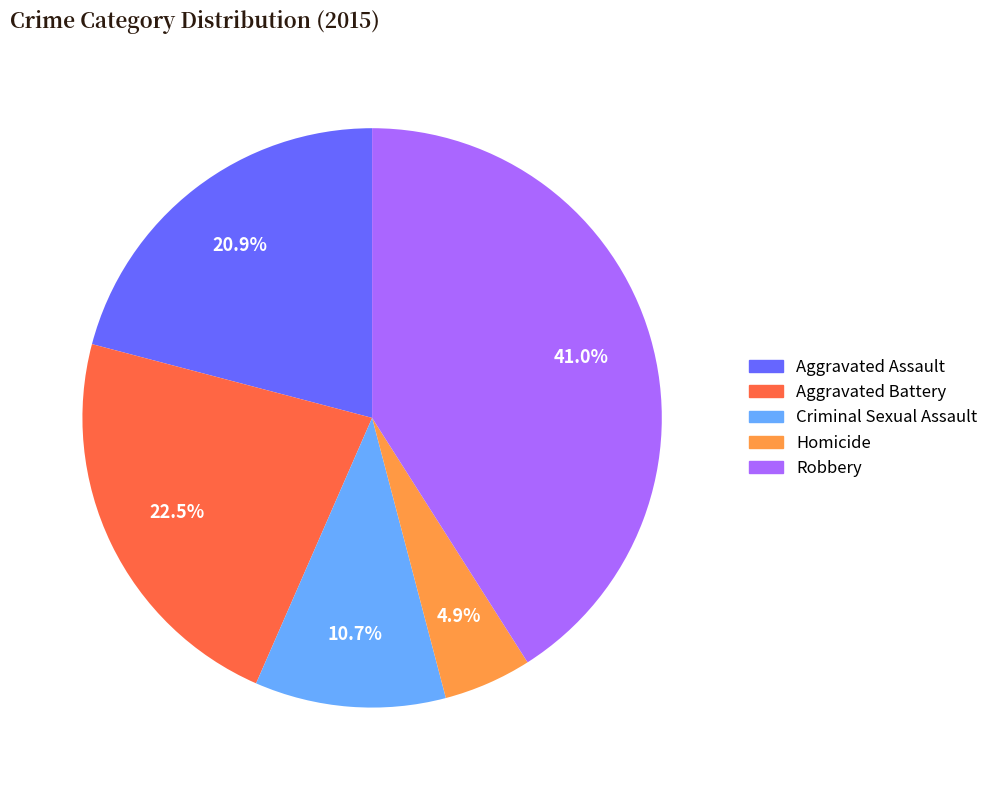

Does Criminal Sexual Assault account for over 50% of the chart?

No